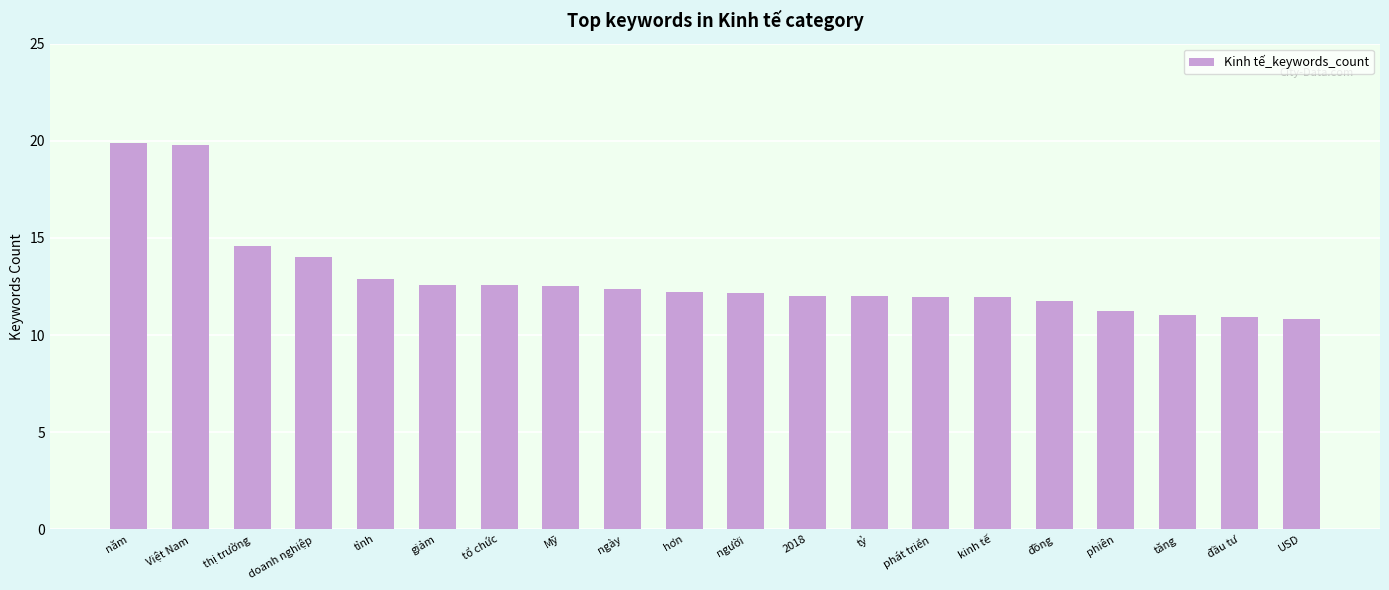

Does the chart contain stacked bars?

No